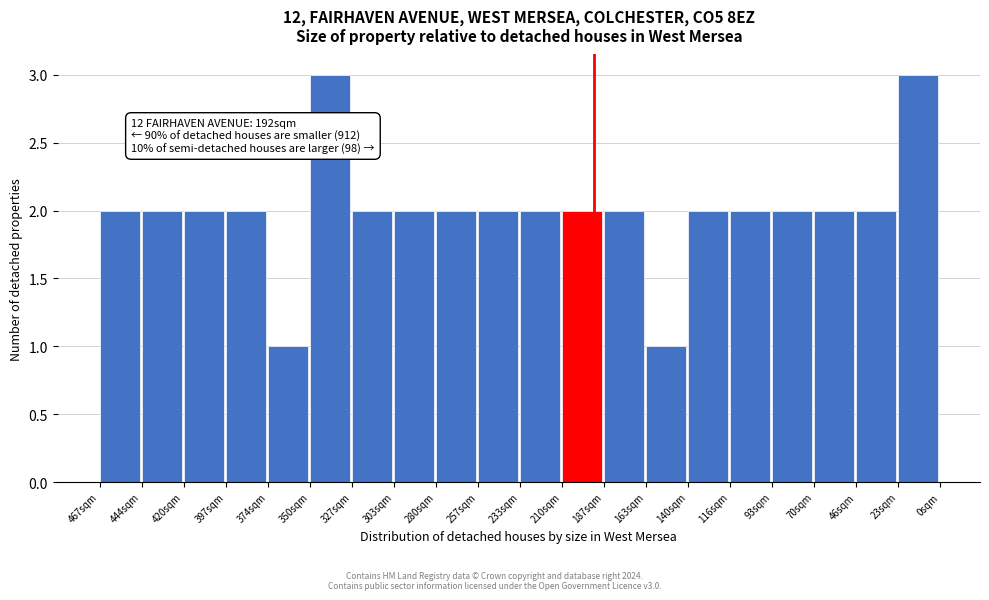

Reading left to right, transcribe all the data shown in this chart.

467sqm=2	444sqm=2	420sqm=2	397sqm=2	374sqm=1	350sqm=3	327sqm=2	303sqm=2	280sqm=2	257sqm=2	233sqm=2	210sqm=2	187sqm=2	163sqm=1	140sqm=2	116sqm=2	93sqm=2	70sqm=2	46sqm=2	23sqm=3